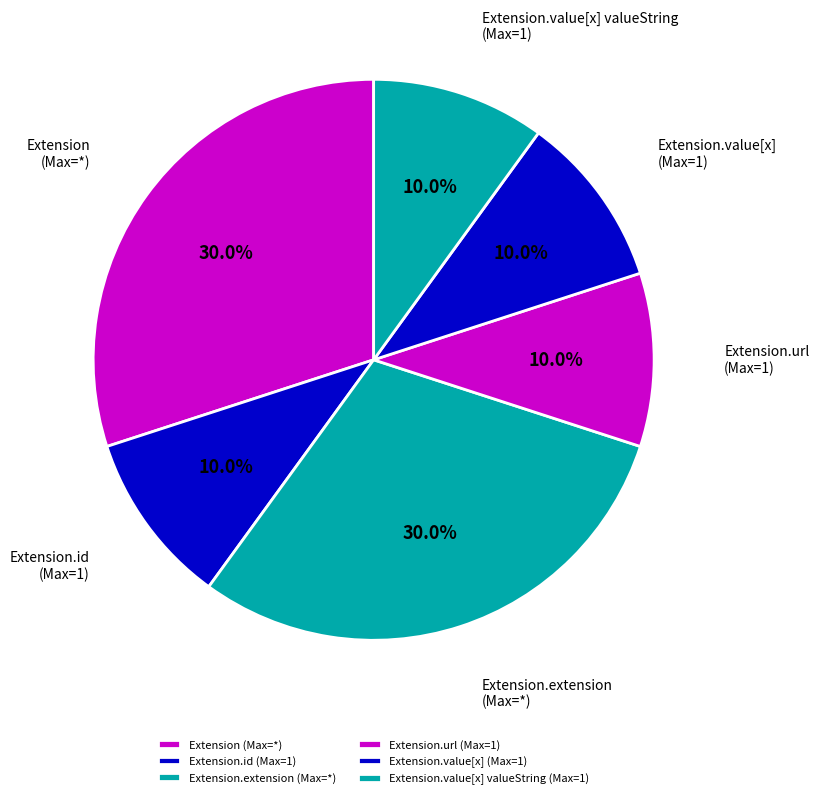

Approximately how many times larger is the value at Extension.value[x] valueString (Max=1) compared to Extension.value[x] (Max=1)?

1.0